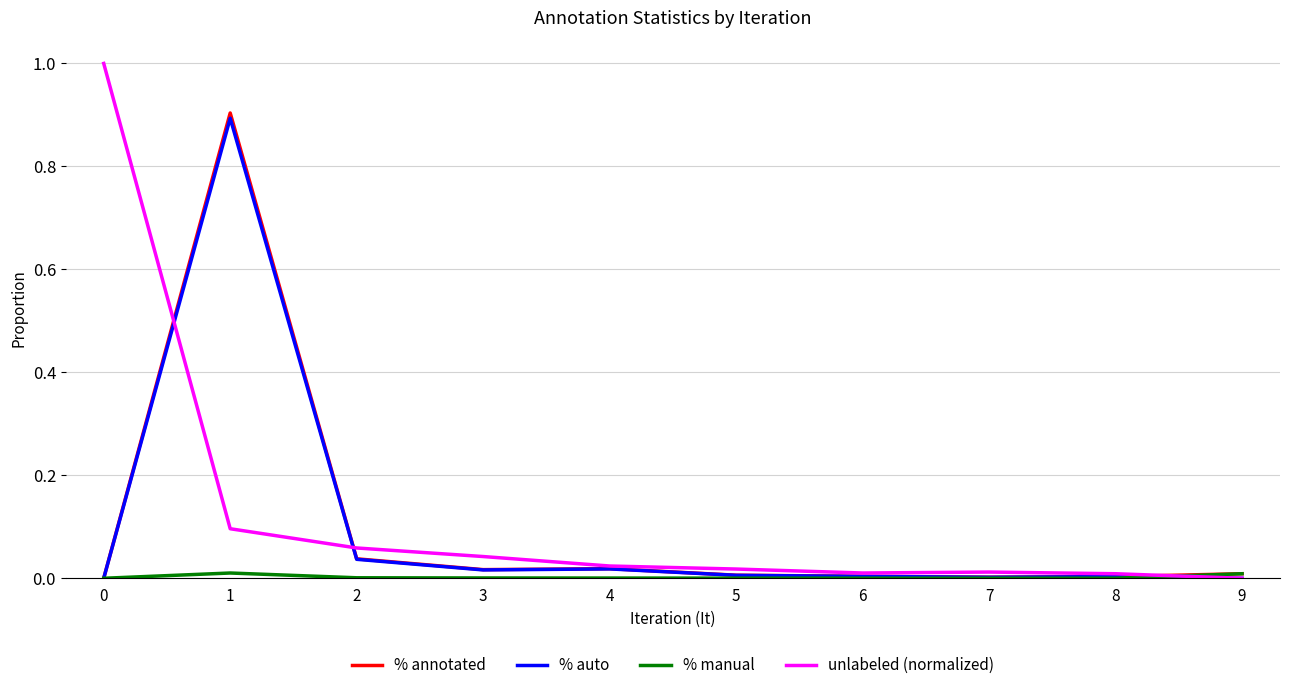

True or false: % annotated has a value of 0.0 at 7.

True